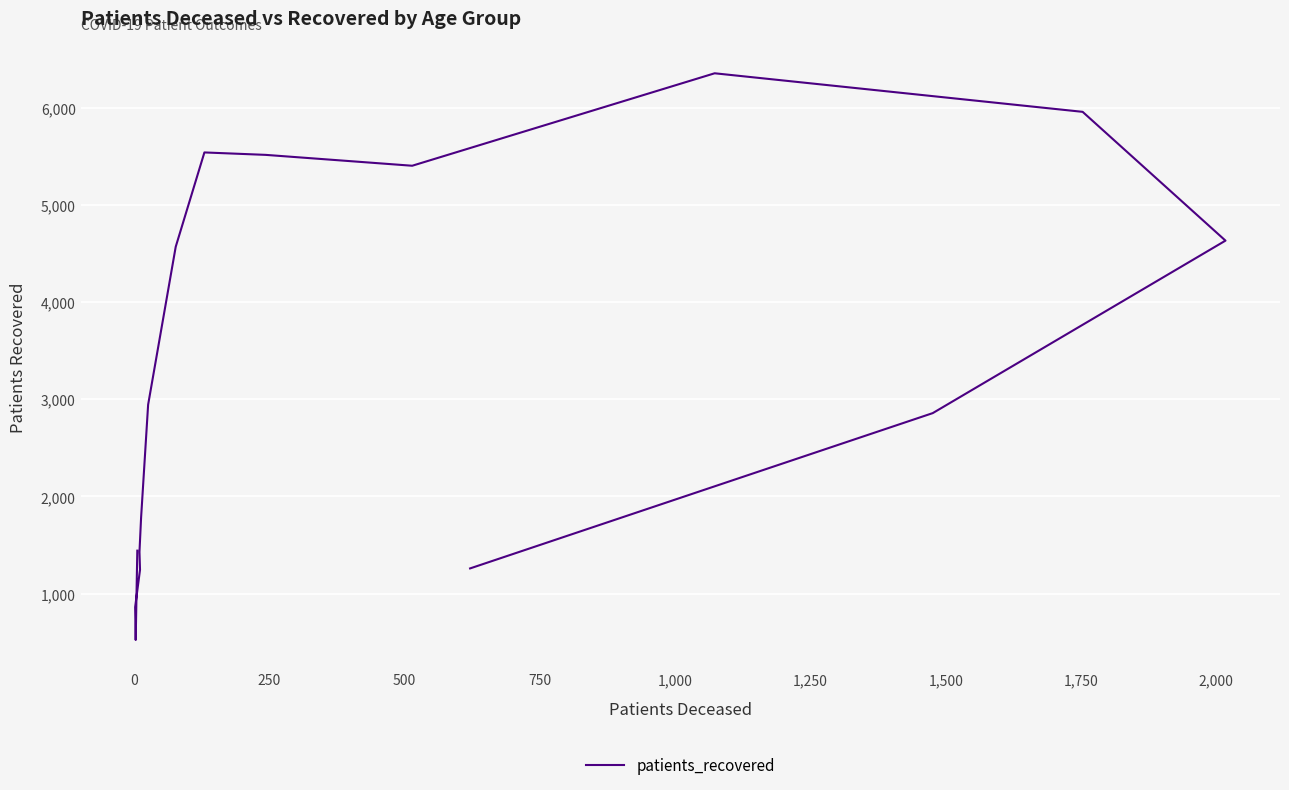

How many interior local valleys (lower than both neighbors) does the data have?

2